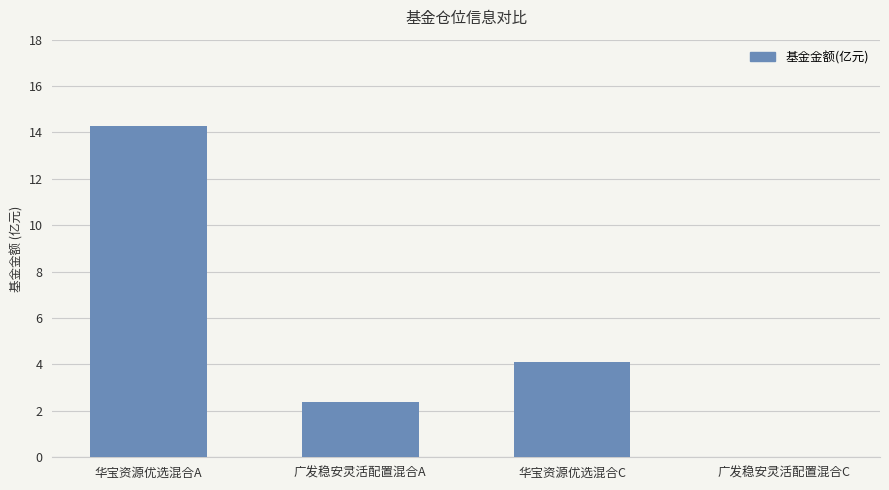

True or false: the data shows 0.7 at 广发稳安灵活配置混合A.

False